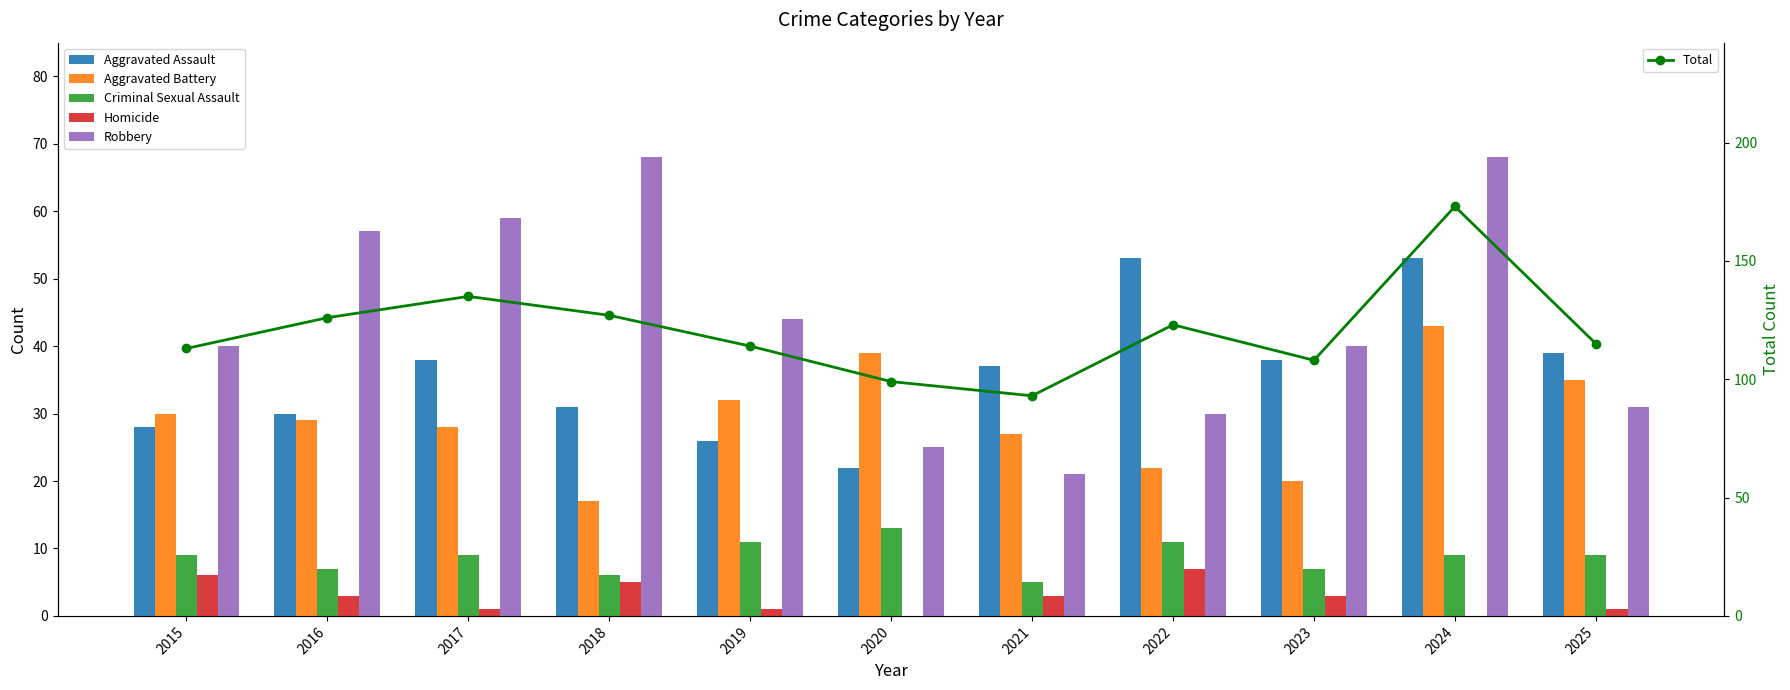

How many series are shown in this chart?

6